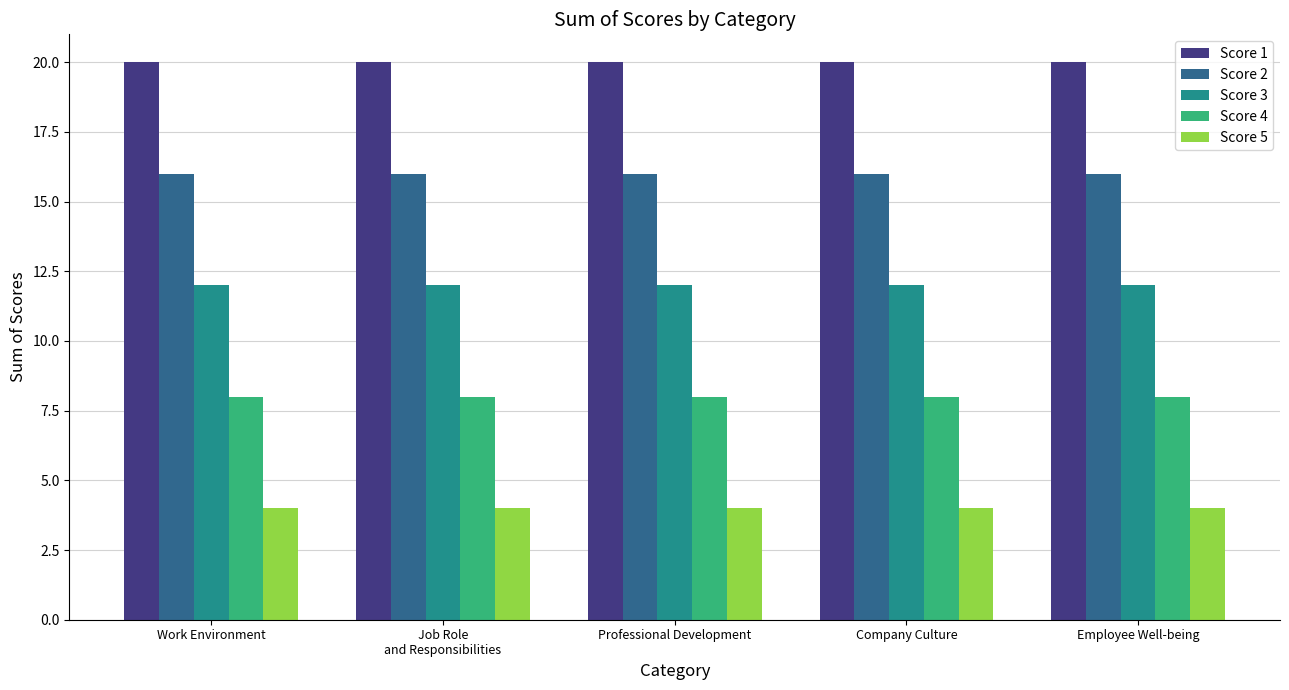

List the series in order of their overall mean, highest first.

Score 1, Score 2, Score 3, Score 4, Score 5